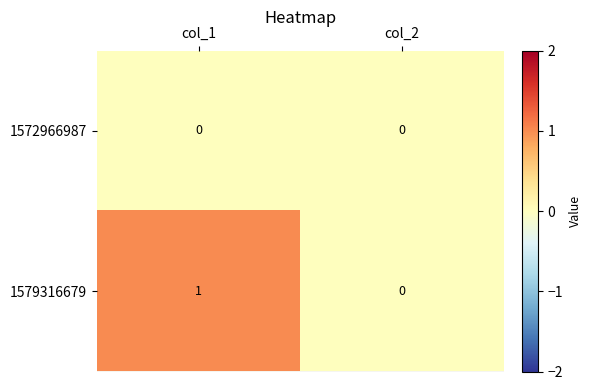

Is the value of 1579316679 at col_1 greater than the value of 1572966987 at col_2?

Yes